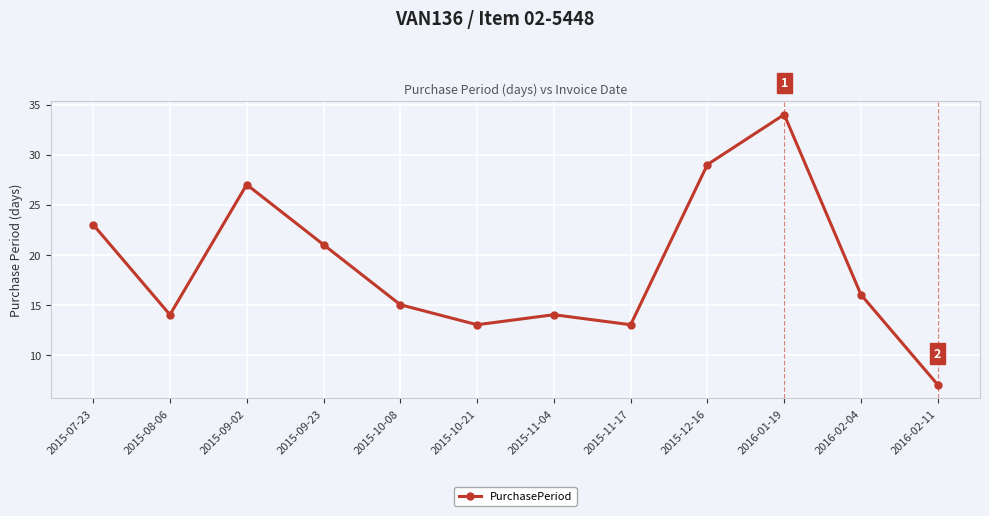

Does the chart have visible grid lines?

Yes